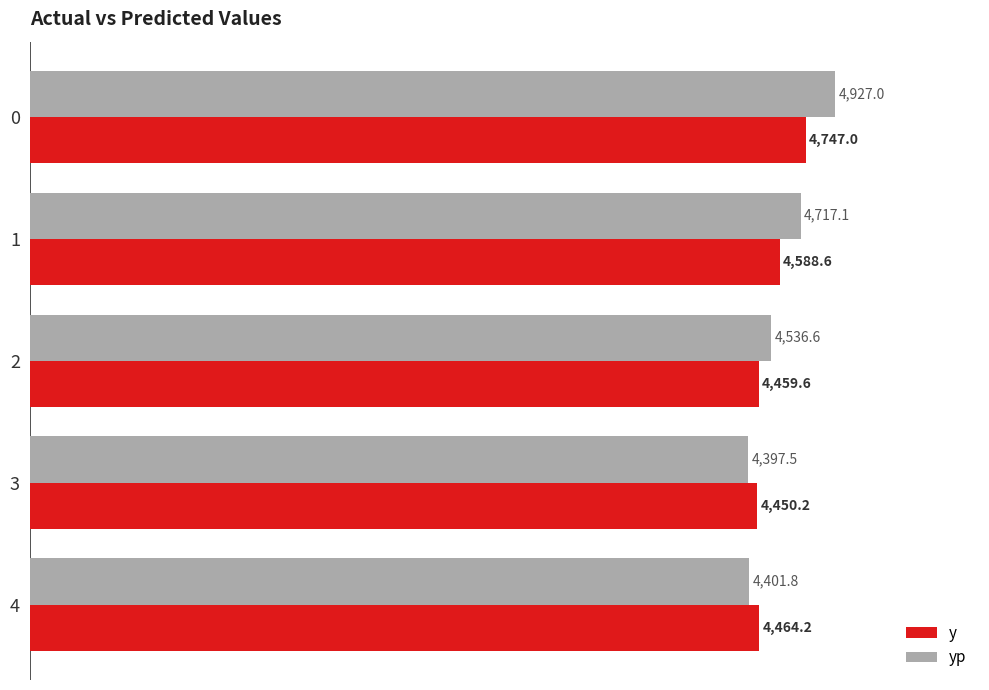

Which series changed the most between 1 and 3?

yp